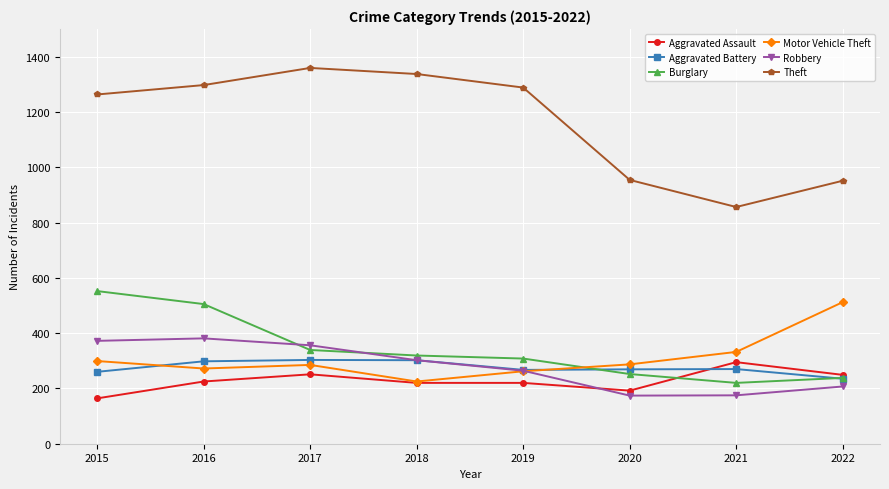

True or false: Aggravated Assault and Robbery intersect in this chart.

True